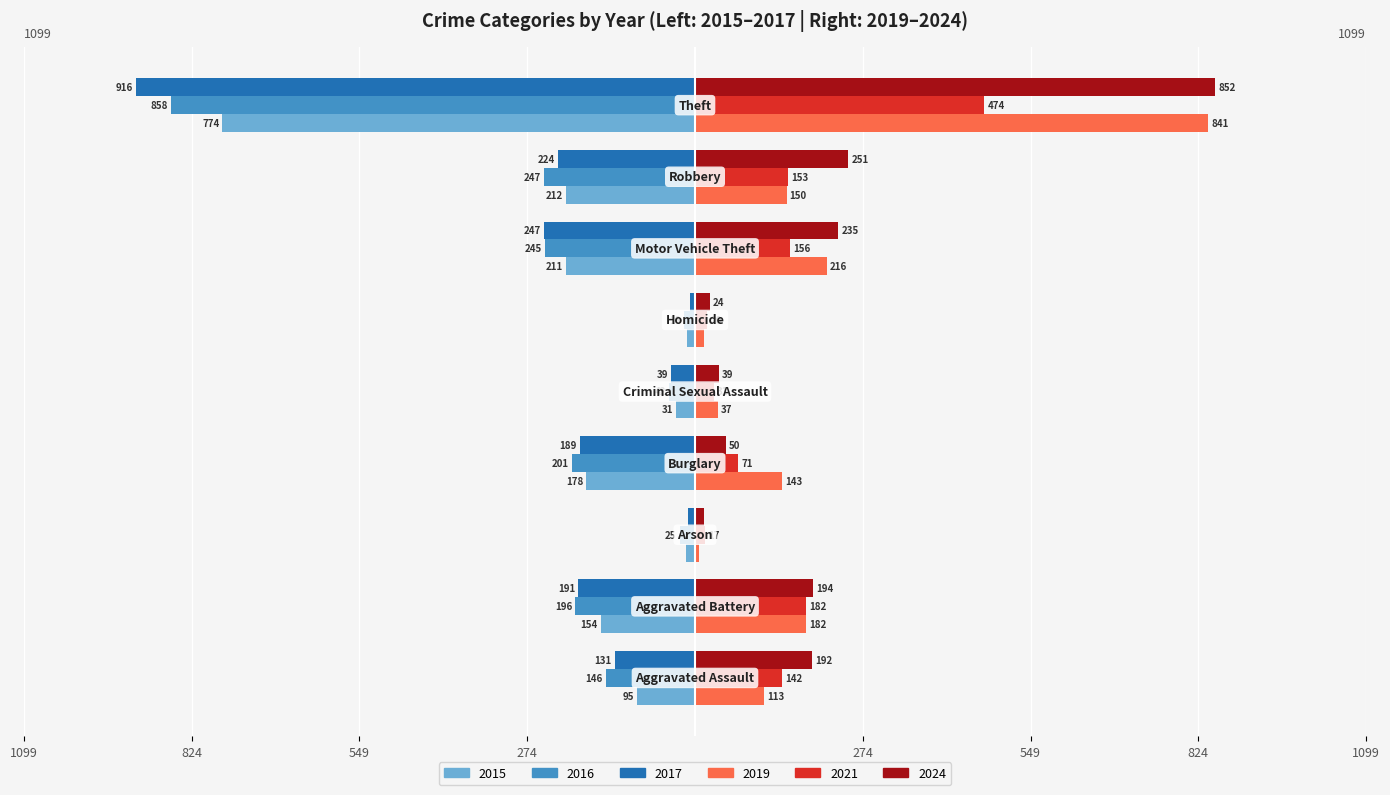

What are all the series names shown in the legend?

2015, 2016, 2017, 2019, 2021, 2024